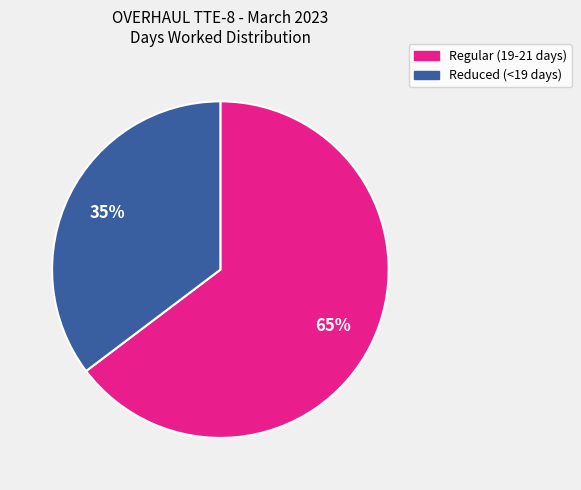

To the nearest percent, what is the average slice percentage?

50%